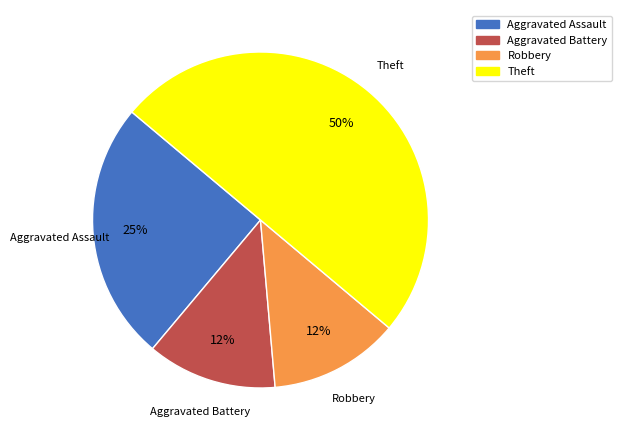

To the nearest percent, what is the difference between the largest and smallest slice percentages?

37%